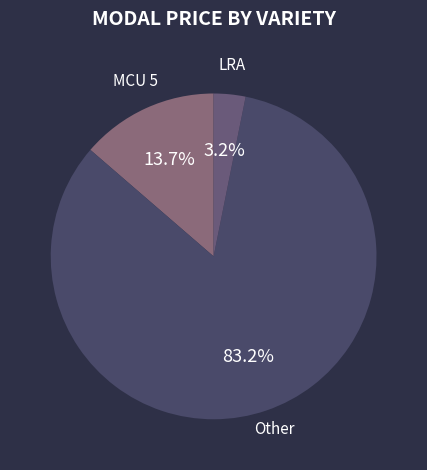

How many segments does this pie chart have?

3